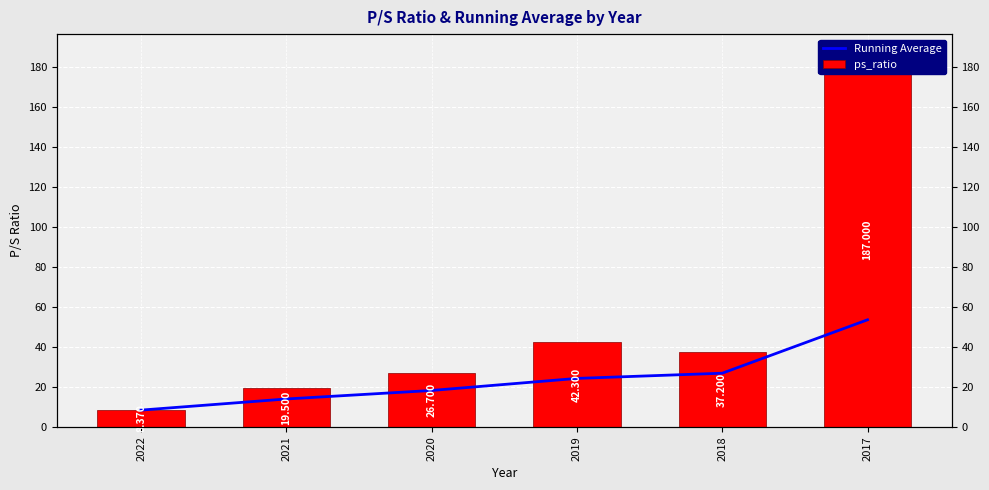

Reading right to left, extract all data points from this chart.

Running Average: 53.5	26.8	24.2	18.2	13.9	8.4
ps_ratio: 187.0	37.2	42.3	26.7	19.5	8.4